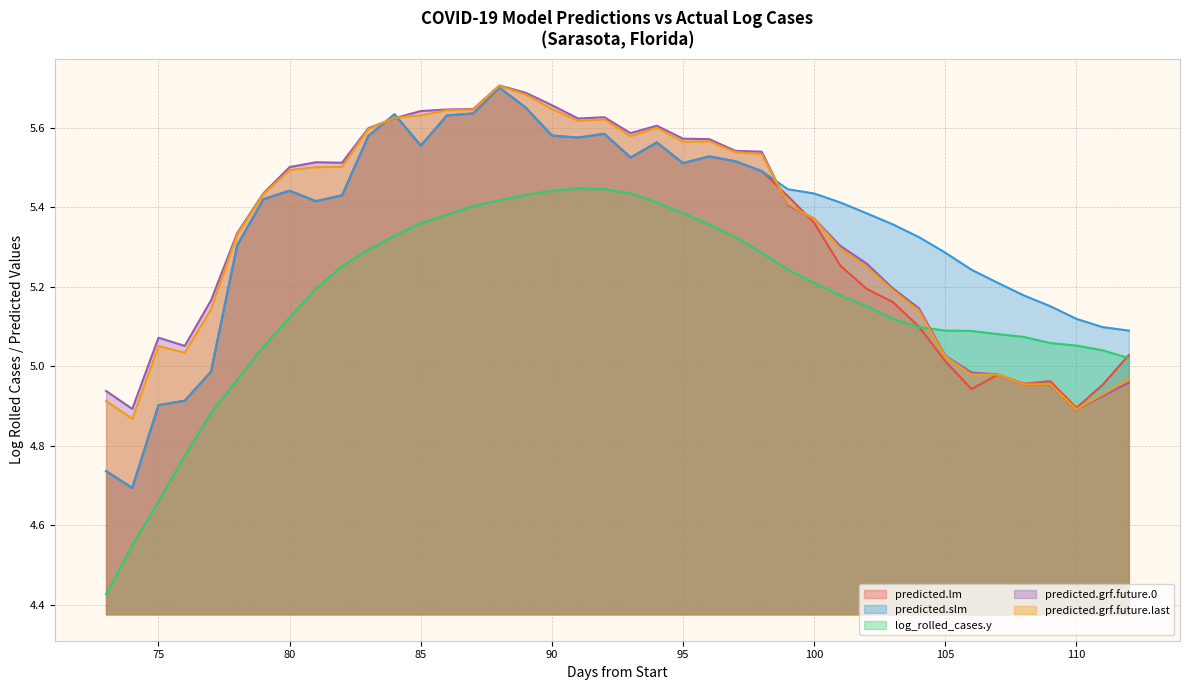

How many intersections are there between predicted.lm and predicted.slm?

3